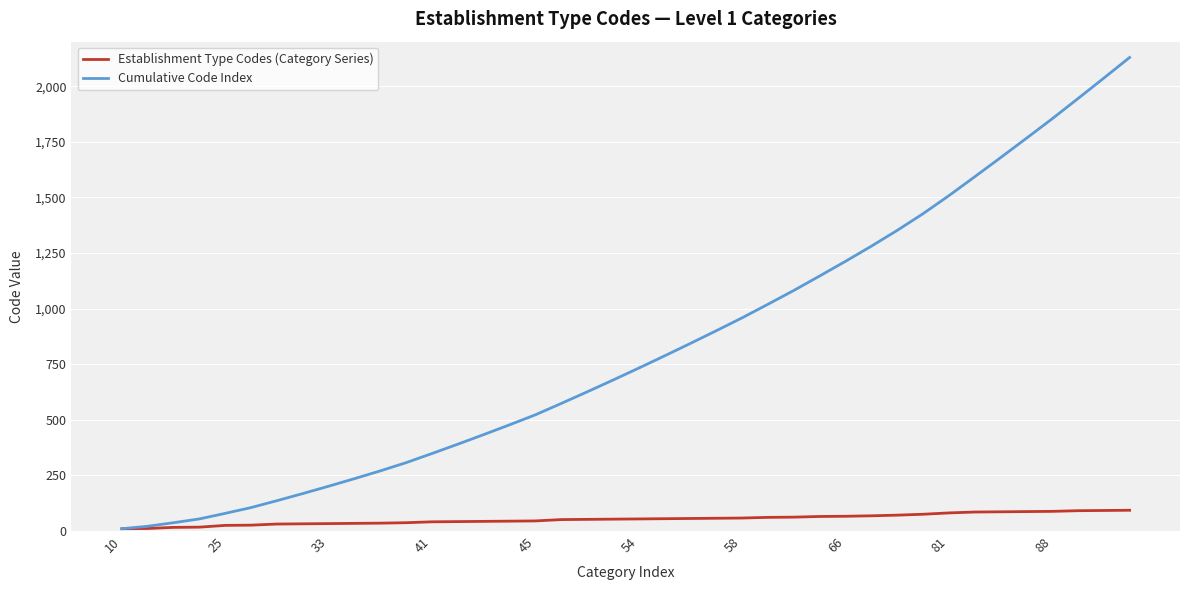

Rank the series by their average value, from lowest to highest.

Establishment Type Codes (Category Series), Cumulative Code Index